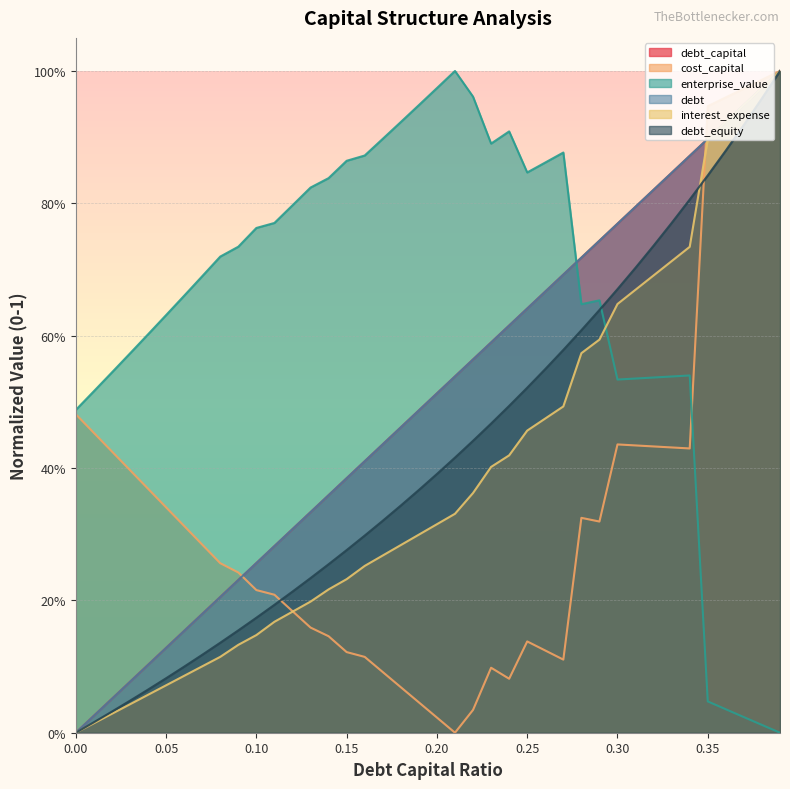

What is the highest value of the debt_equity series?

1.0